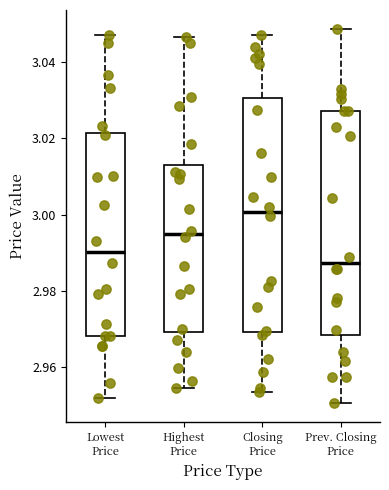

Reading left to right, transcribe this box plot: for each box, give where its median line is, the range the box spans, and where its two whiskers end, as read against the y-axis. The values are not printed on the chart, so give them approximately, as read against the axis.

Lowest Price: median 2.990, box 2.968 to 3.022, whiskers 2.952 to 3.046
Highest Price: median 2.994, box 2.970 to 3.012, whiskers 2.954 to 3.046
Closing Price: median 3.000, box 2.970 to 3.030, whiskers 2.954 to 3.046
Prev. Closing Price: median 2.988, box 2.968 to 3.028, whiskers 2.950 to 3.048